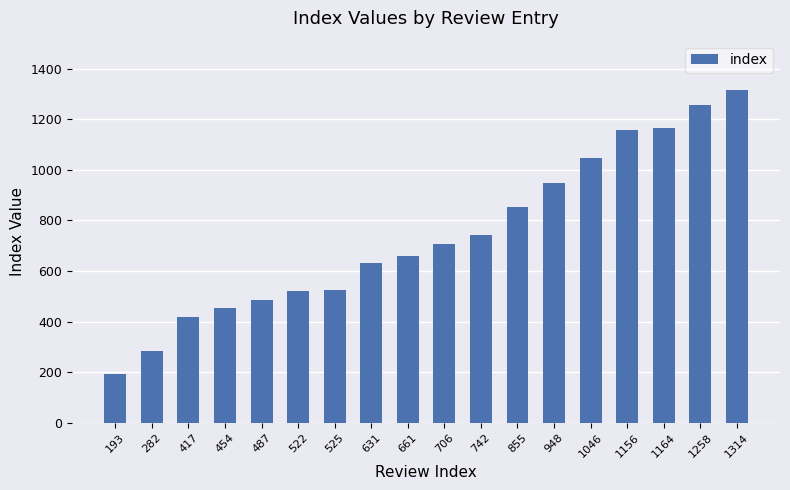

Which label corresponds to the smallest value in the chart?

193